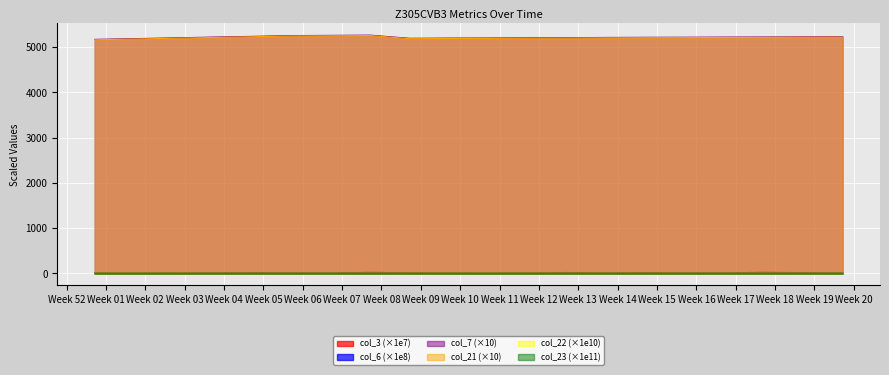

How many interior local peaks does the col_22 series have?

1